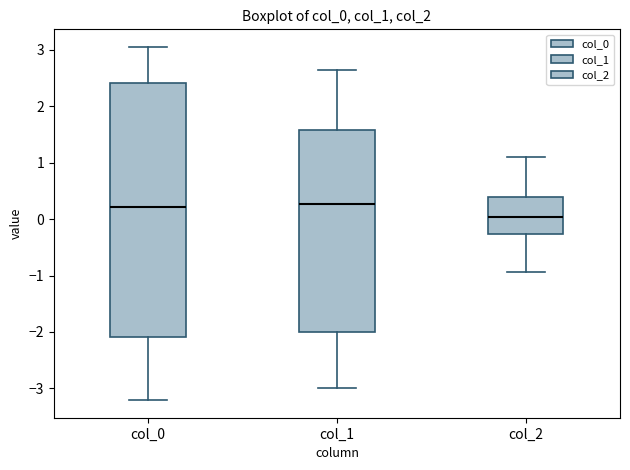

Reading left to right, read every box against the y-axis: the position of its median line, the range the box covers, and the ends of its whiskers. The values are not printed on the chart, so give them approximately, as read against the axis.

col_0: median 0.2, box -2.1 to 2.4, whiskers -3.2 to 3.1
col_1: median 0.3, box -2.0 to 1.6, whiskers -3.0 to 2.6
col_2: median 0.0, box -0.3 to 0.4, whiskers -0.9 to 1.1